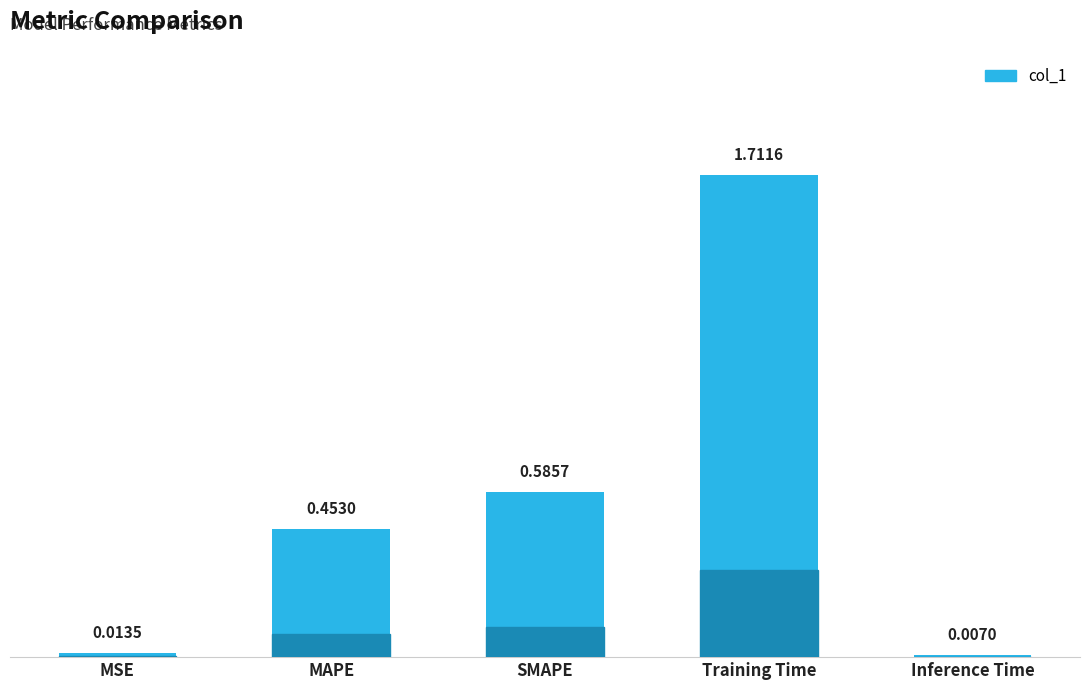

Are the bars grouped side by side (vs. stacked)?

No